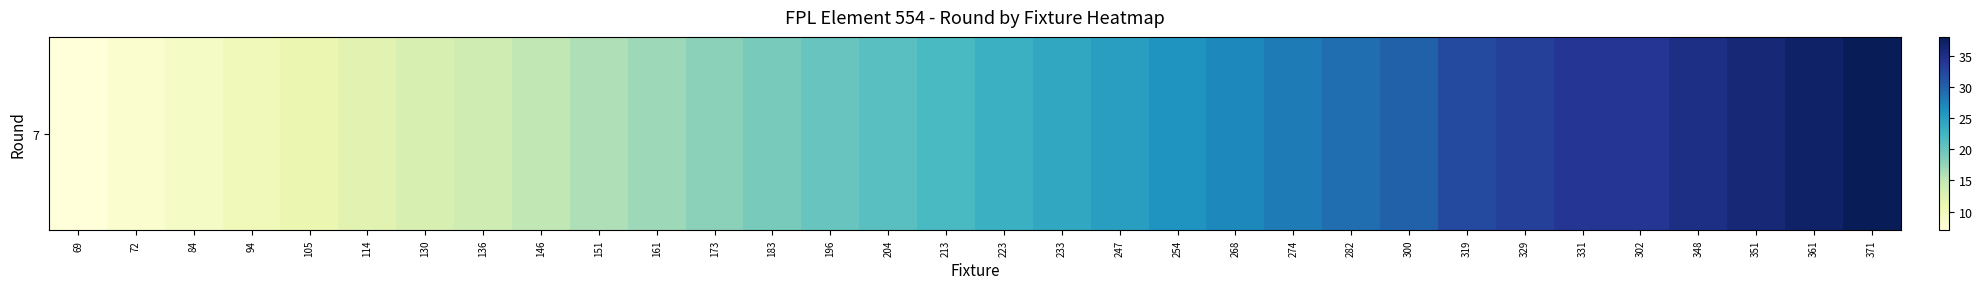

How many data points are less than 23?

16